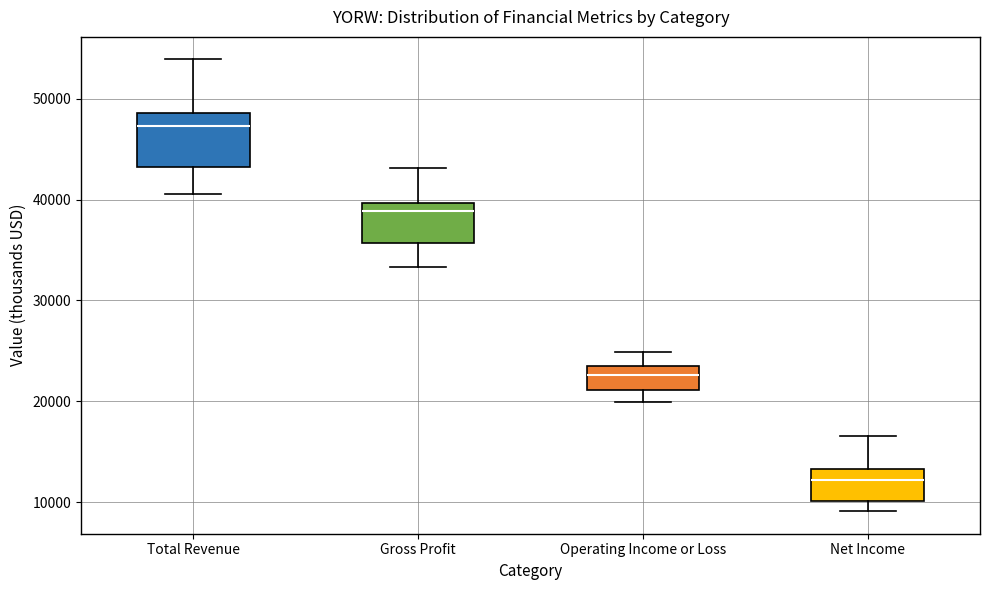

Where does the lower whisker of the box for Total Revenue end on the y-axis? The values are not printed on the chart, so give them approximately, as read against the axis.

41000